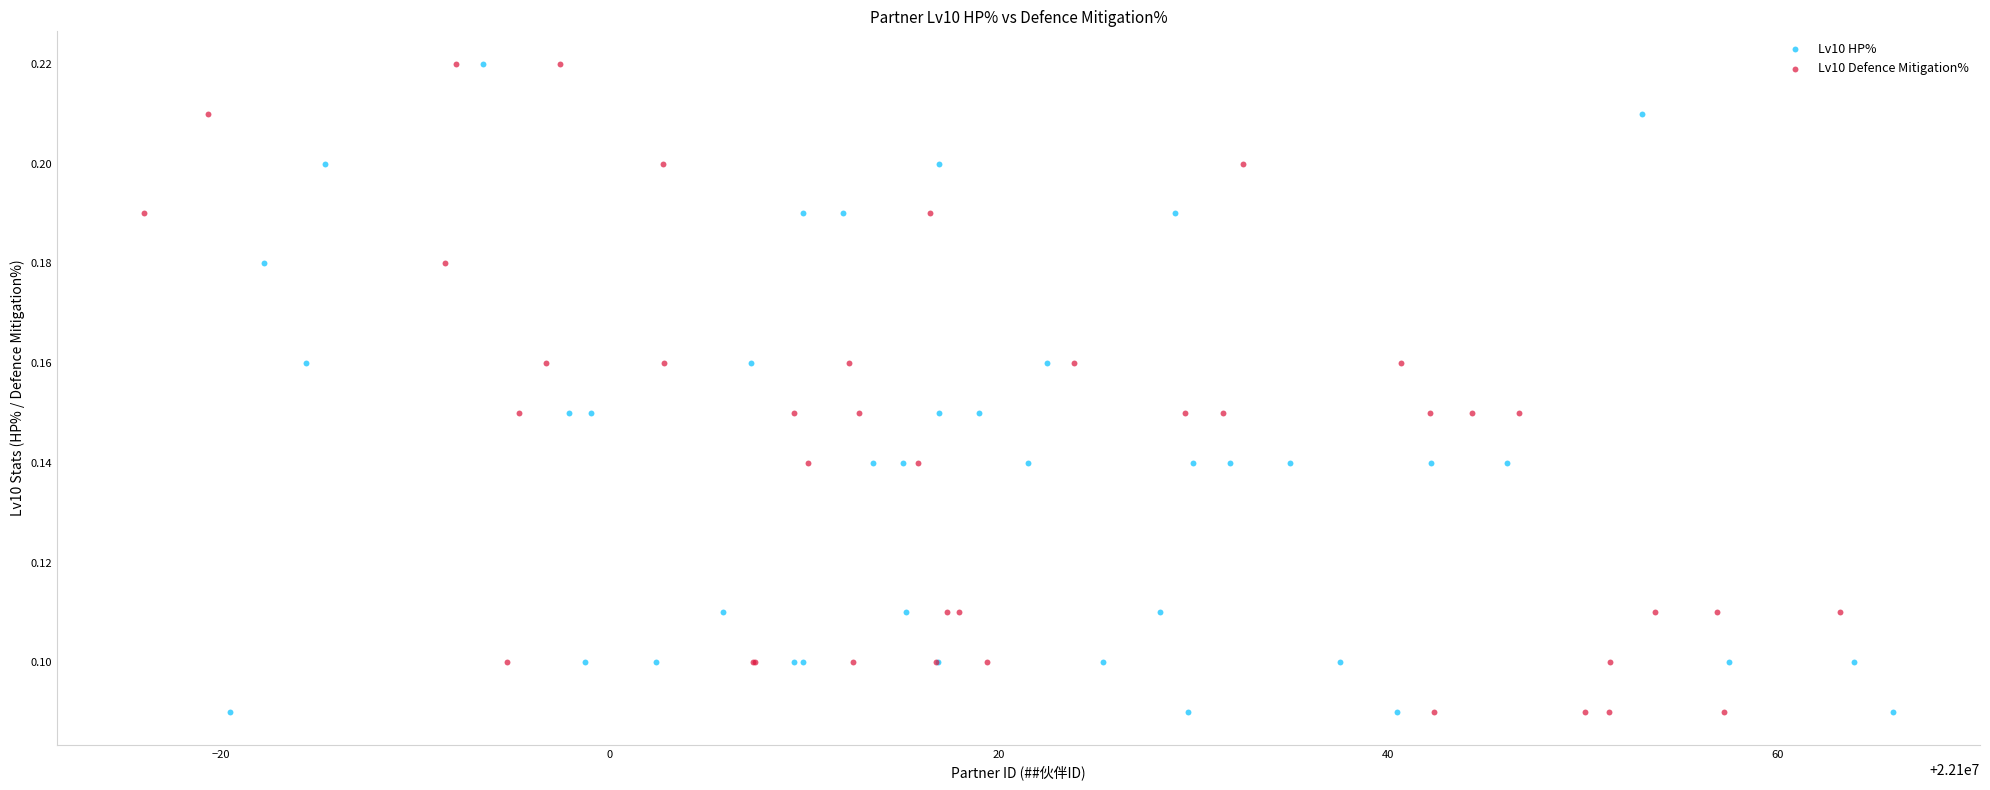

What are all the series names shown in the legend?

Lv10 HP%, Lv10 Defence Mitigation%